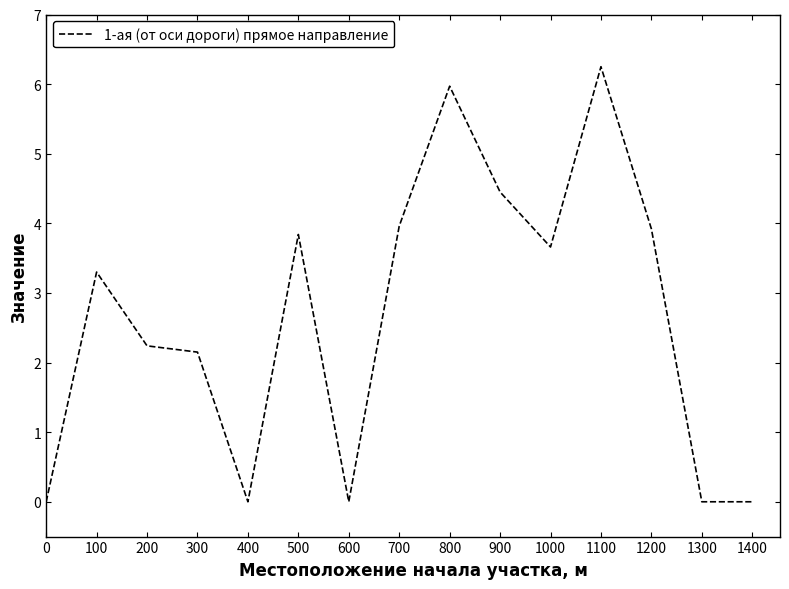

What is the sum of all values?

39.7